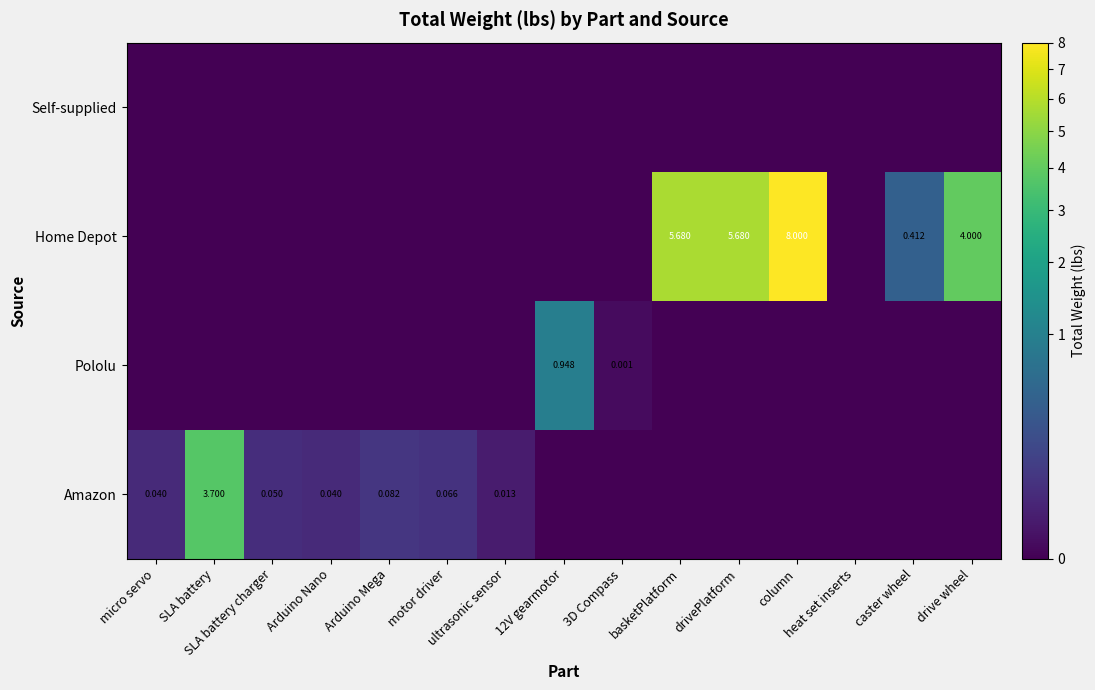

Rank the series by their maximum value, from highest to lowest.

Home Depot, Amazon, Pololu, Self-supplied